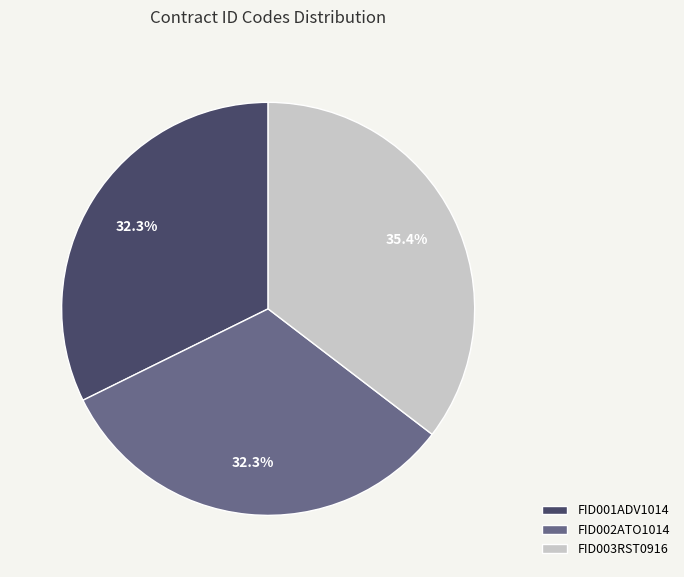

What portion of the pie excludes FID002ATO1014?

67.7%